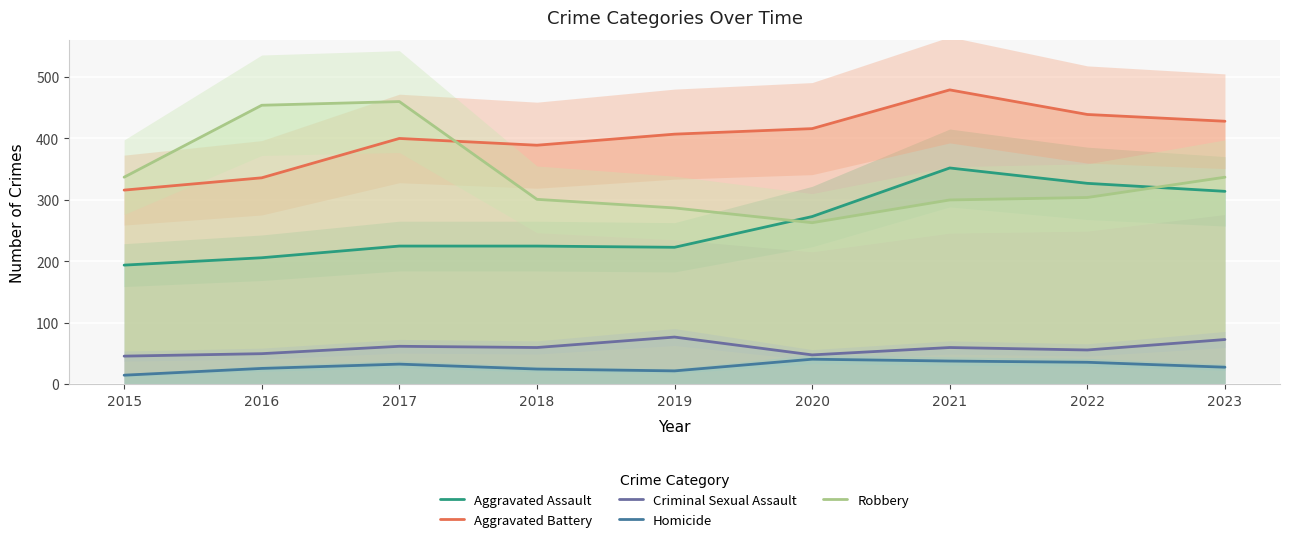

Between 2022 and 2023, which series saw the biggest shift?

Robbery